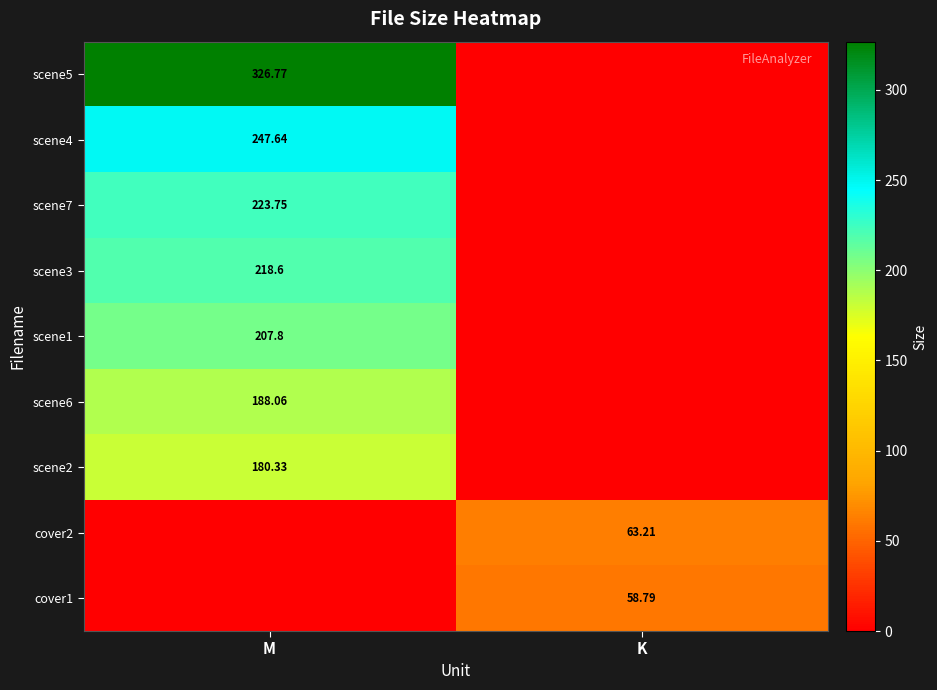

What is the difference between the highest and lowest values at M?

326.8